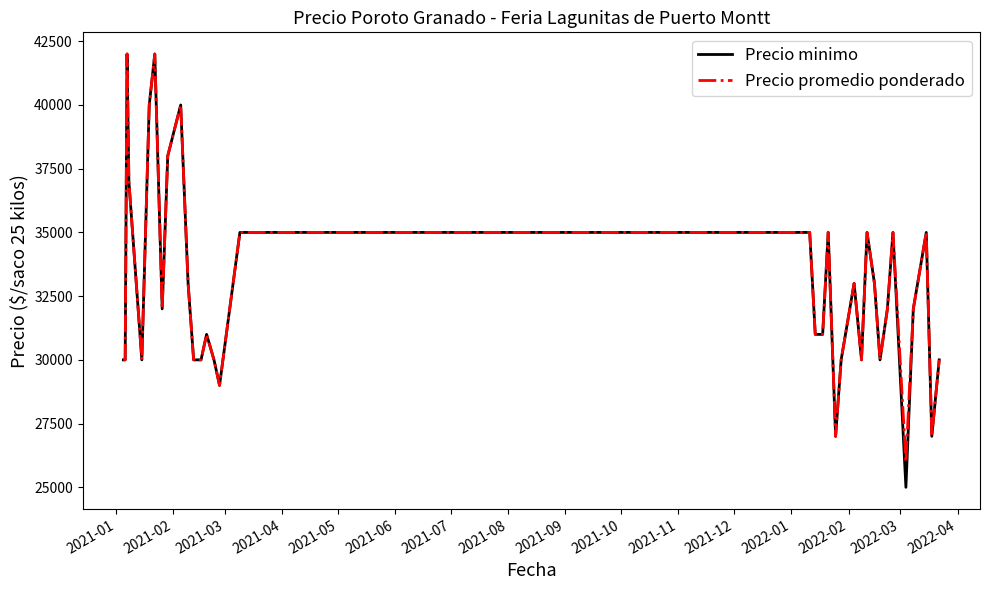

True or false: Precio minimo and Precio promedio ponderado intersect in this chart.

False